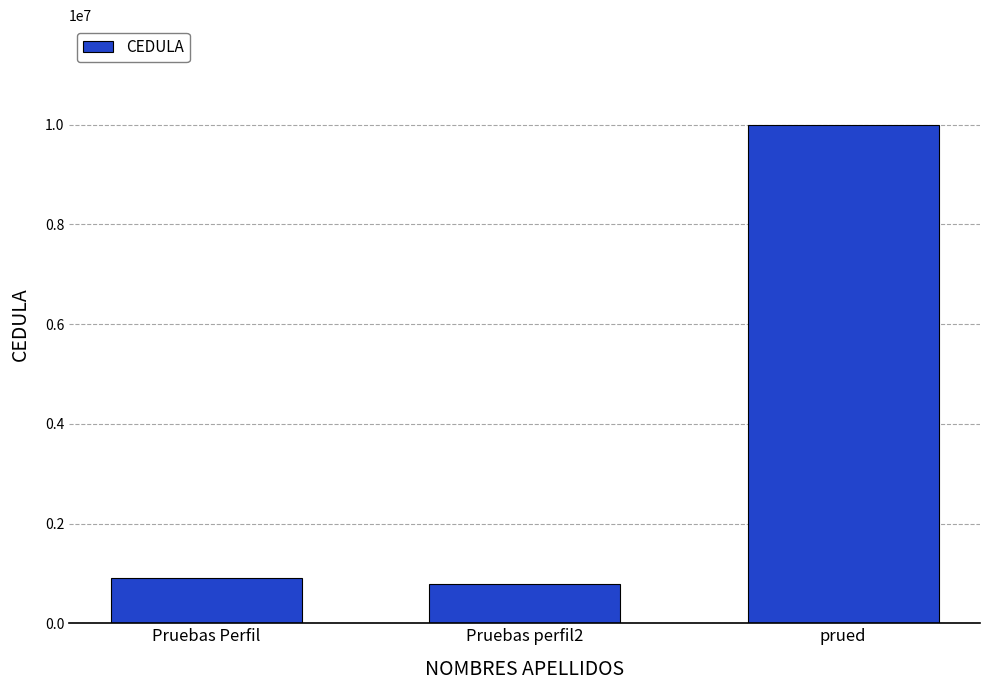

True or false: the data shows 186111 at Pruebas perfil2.

False